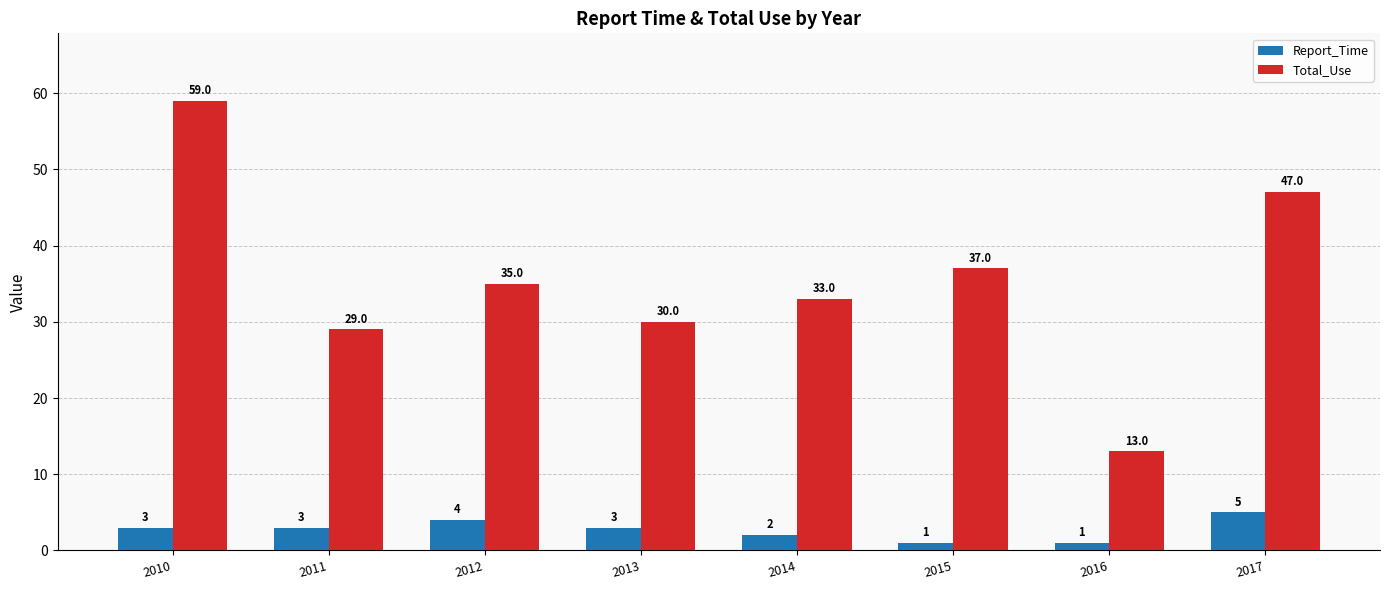

What is the average value of the Report_Time series?

3